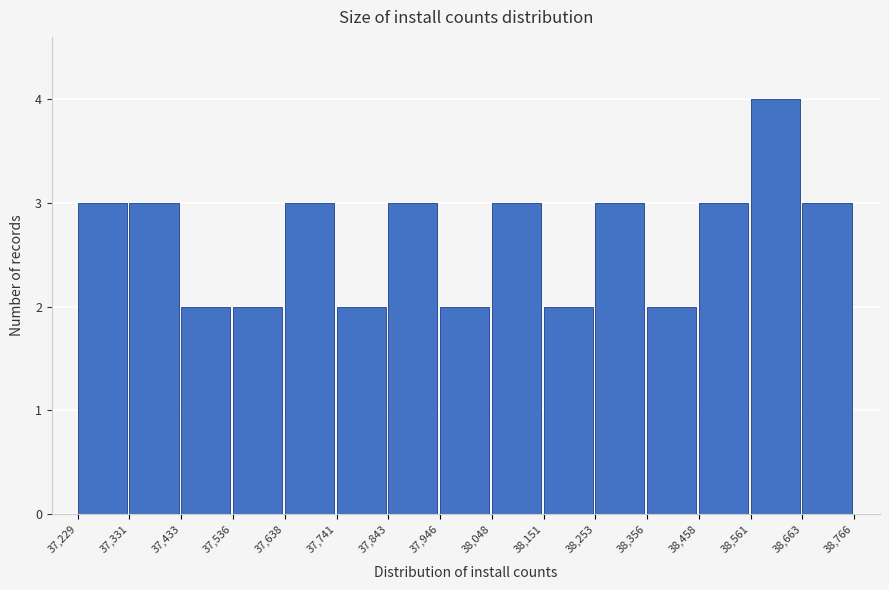

Reading left to right, transcribe this chart: for each bar, give the range it covers on the x-axis and its height. The values are not printed on the chart, so give them approximately, as read against the axis.

37,229 to 37,331: 3
37,331 to 37,433: 3
37,433 to 37,536: 2
37,536 to 37,638: 2
37,638 to 37,741: 3
37,741 to 37,843: 2
37,843 to 37,946: 3
37,946 to 38,048: 2
38,048 to 38,151: 3
38,151 to 38,253: 2
38,253 to 38,356: 3
38,356 to 38,458: 2
38,458 to 38,561: 3
38,561 to 38,663: 4
38,663 to 38,766: 3